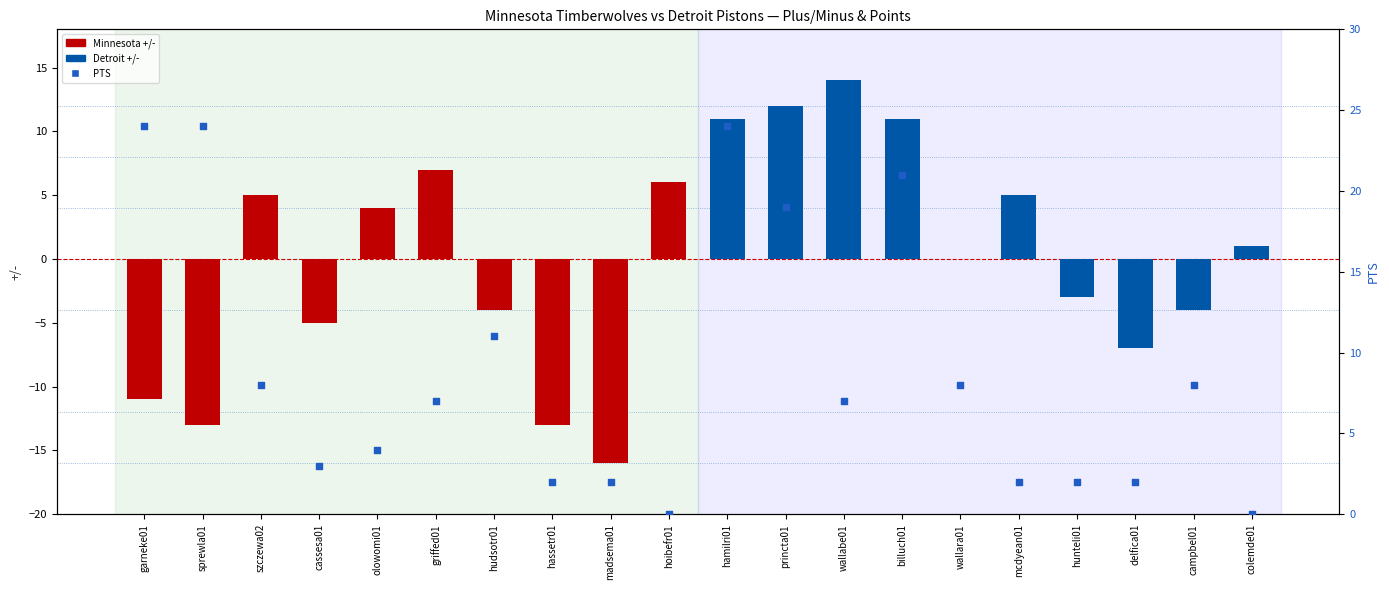

Which series reaches the minimum Y coordinate?

Plus/Minus